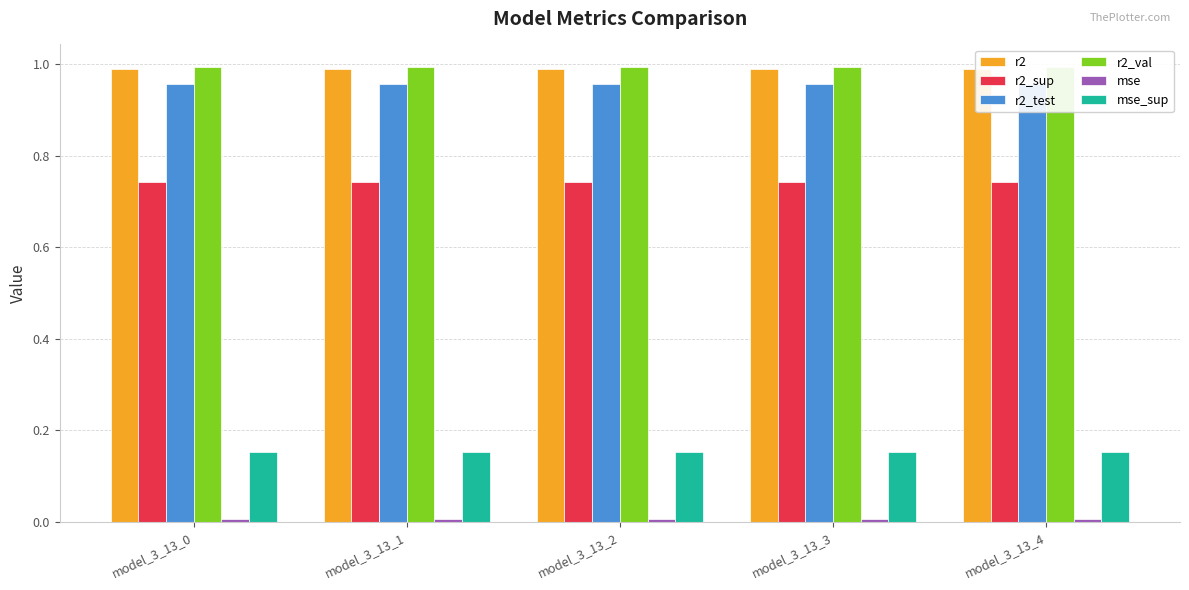

What is the maximum value shown in the chart?

1.0